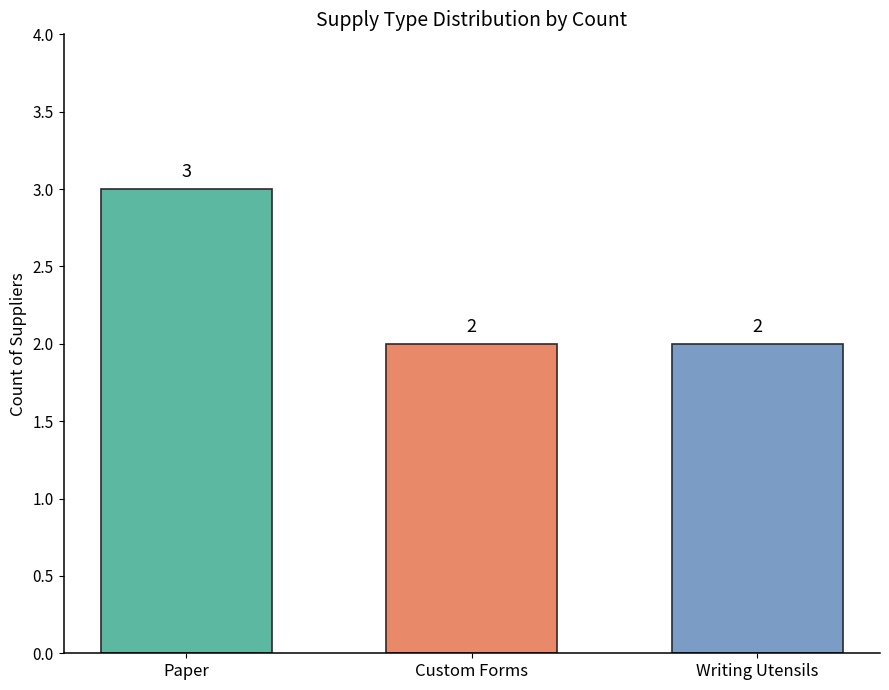

What value does the data have at Paper?

3